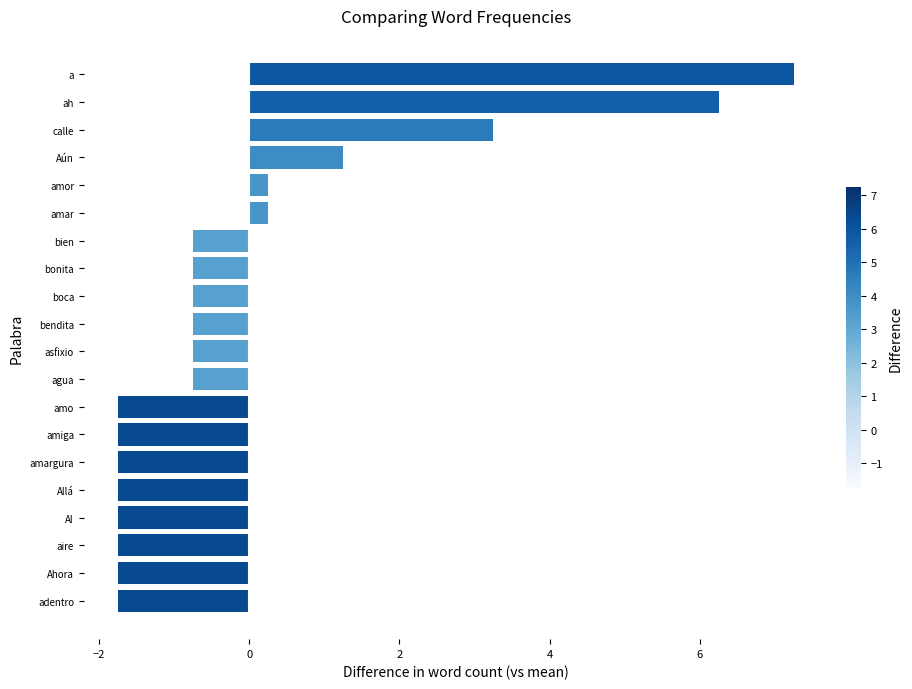

What is the difference between the maximum and second lowest values?

9.0